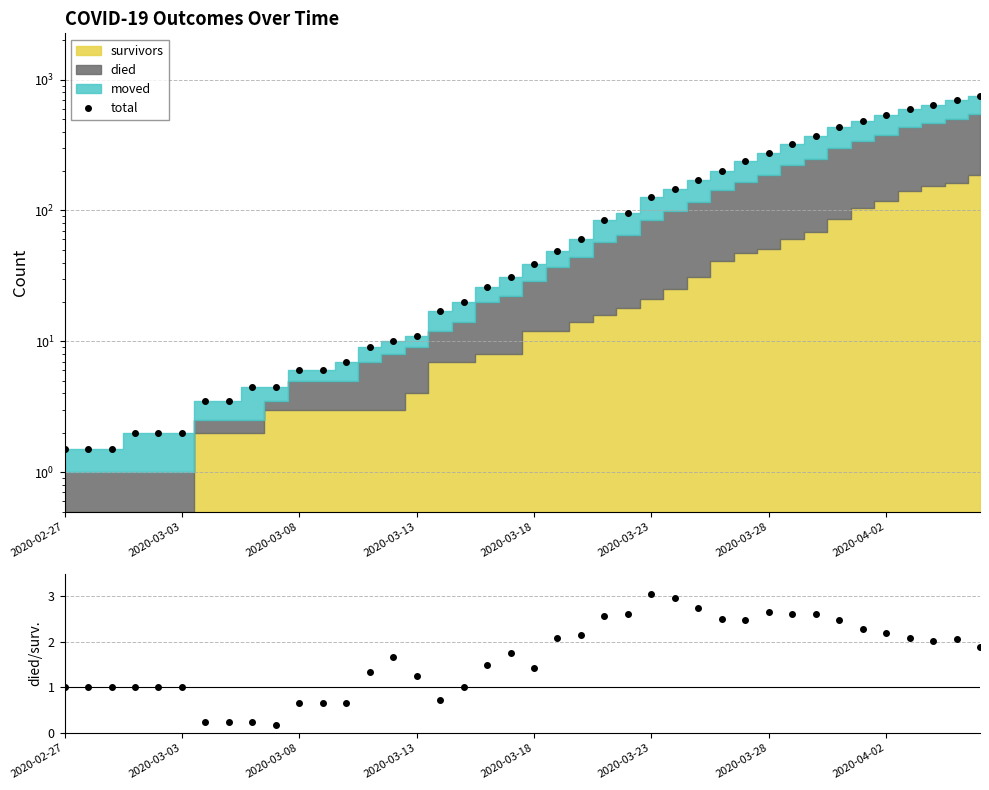

True or false: total has a value of 4.5 at 8.

True